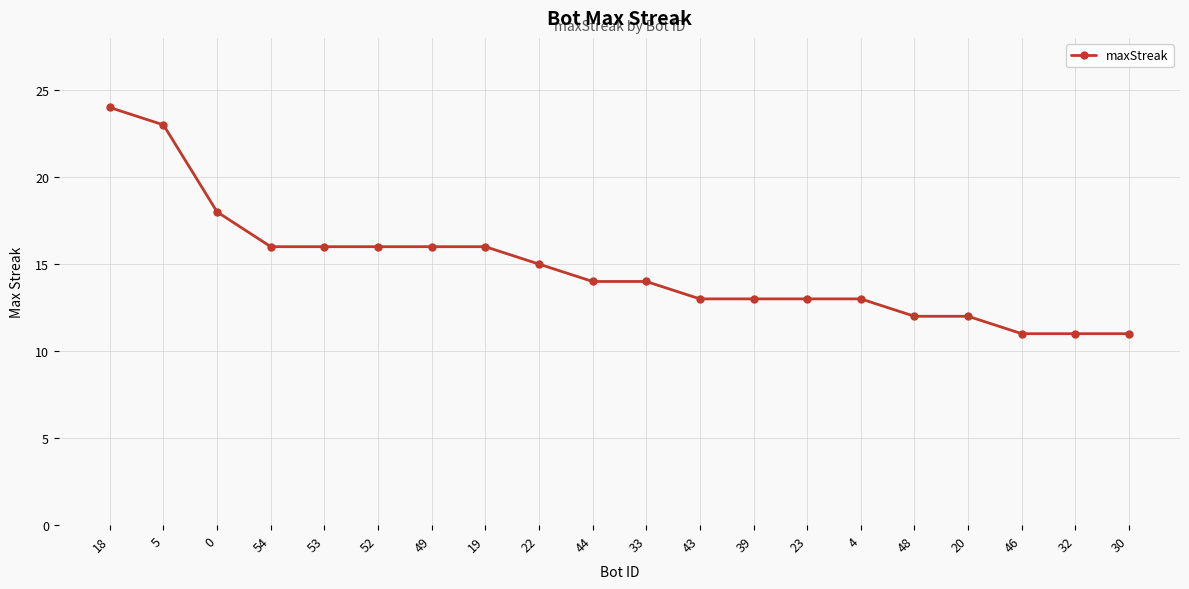

What is the ratio of the value at 18 to the value at 33?

1.7